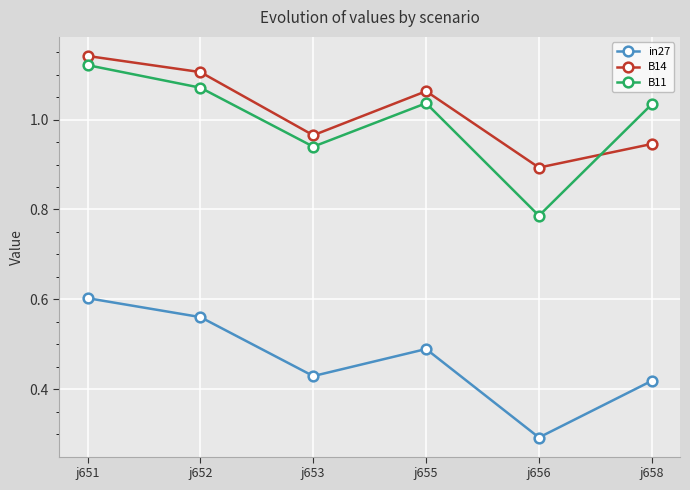

Is the value of B14 at j652 greater than the value of B11 at j653?

Yes